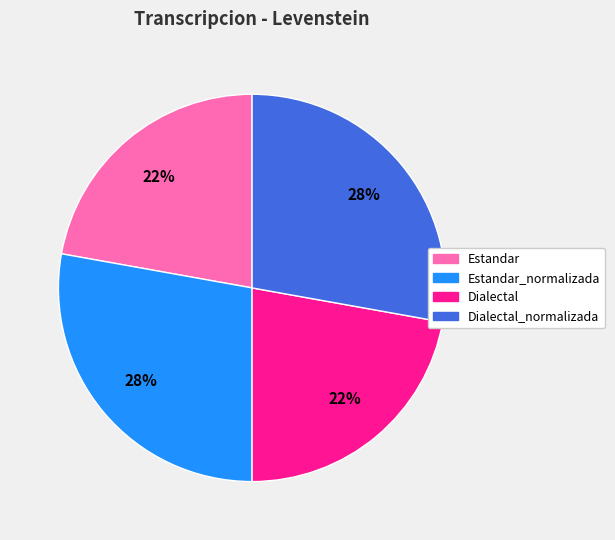

Does any single category account for the majority?

No